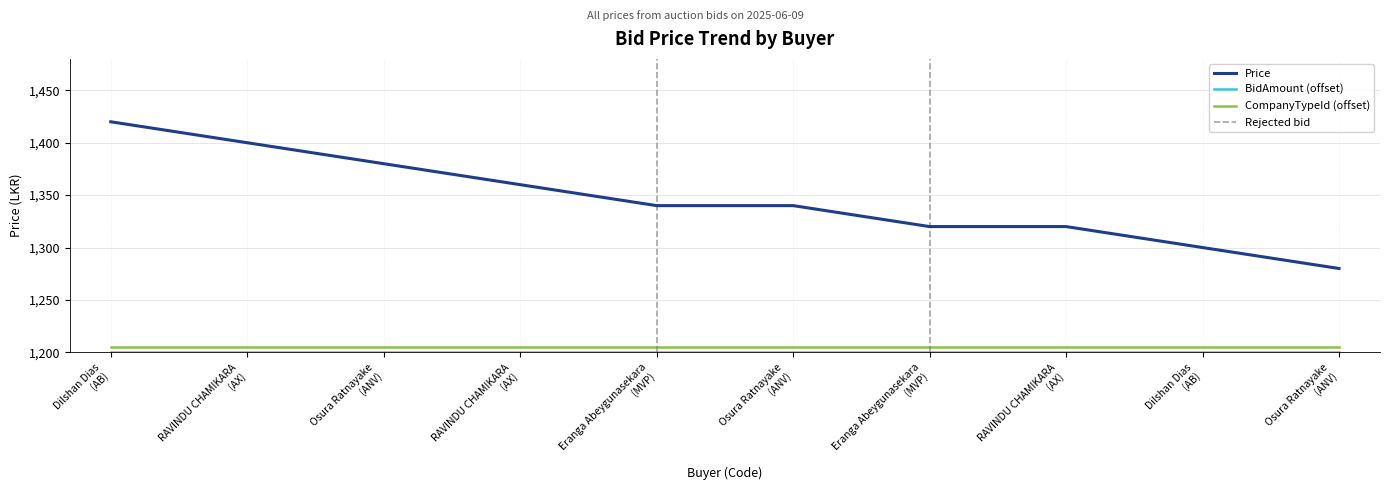

What is the average value of the Price series?

1346